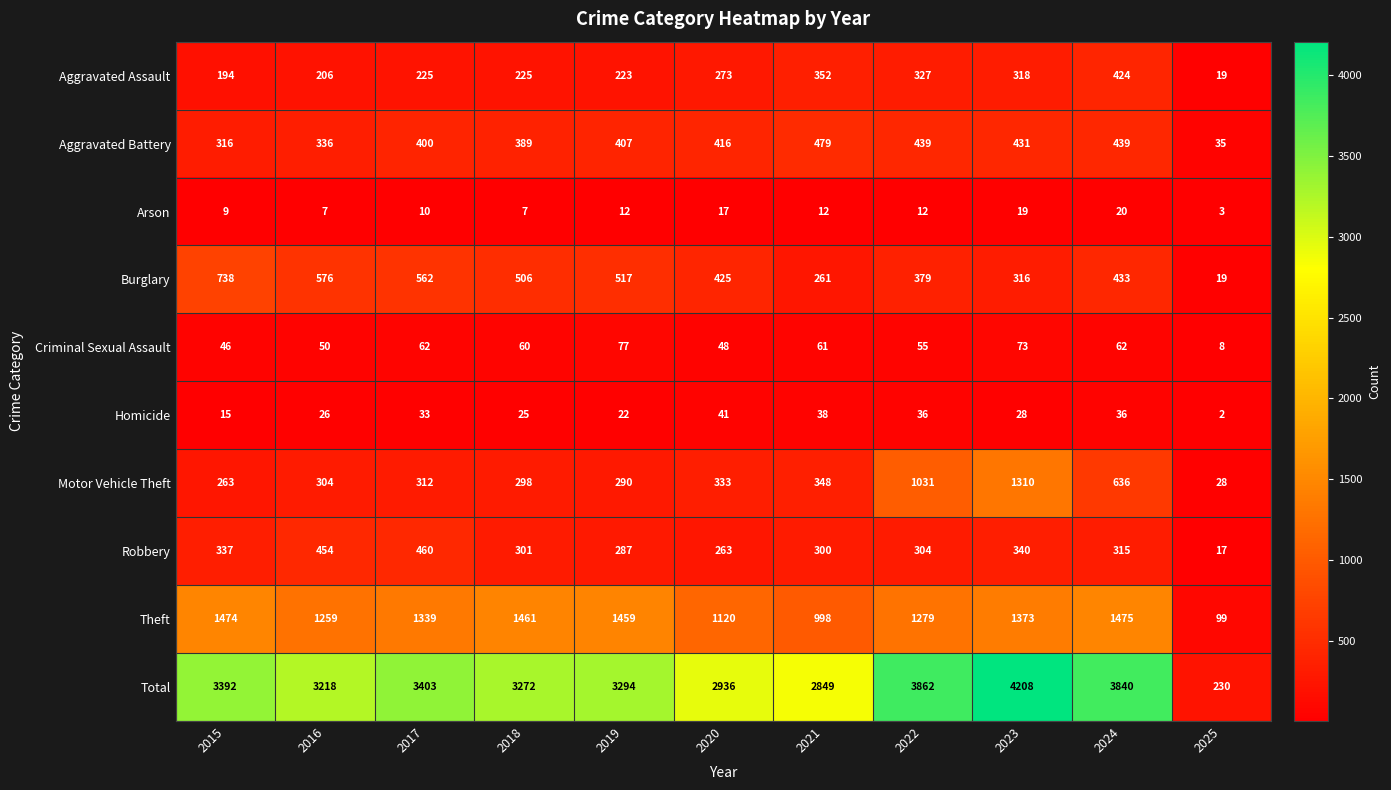

The value of Criminal Sexual Assault at 2016 is 16. True or false?

False